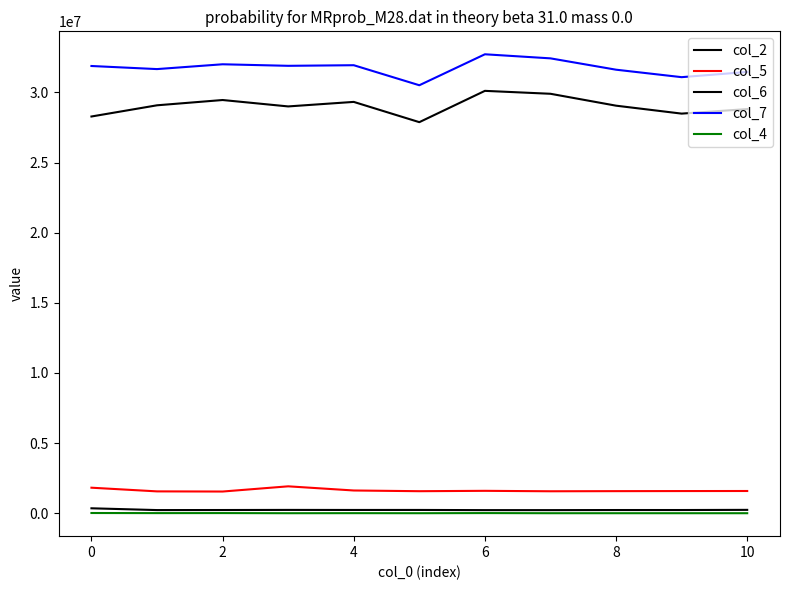

Does the chart have visible grid lines?

No